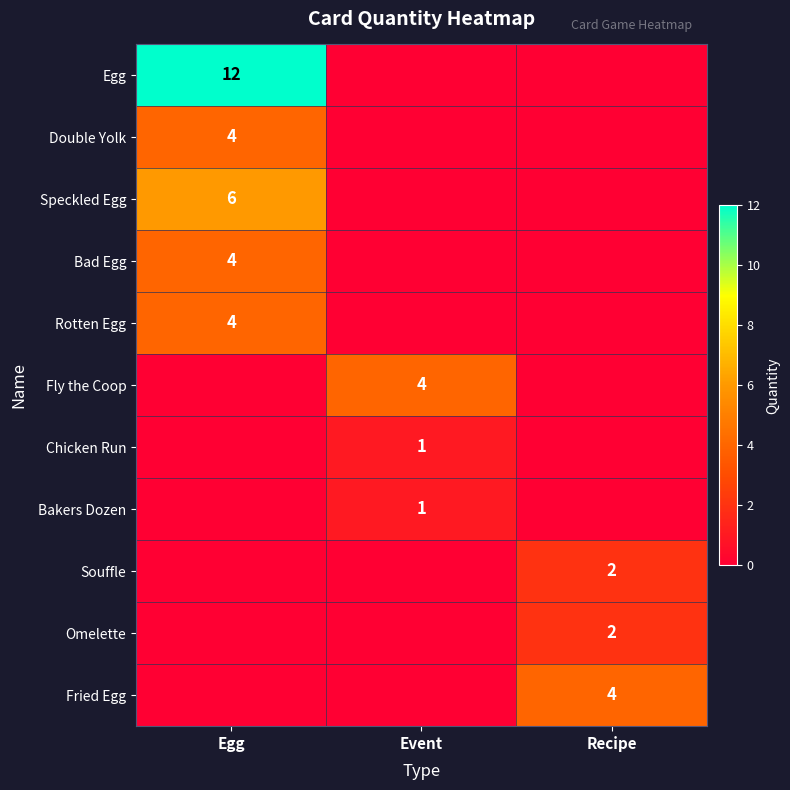

Is the value of Souffle at Recipe greater than the value of Rotten Egg at Egg?

No